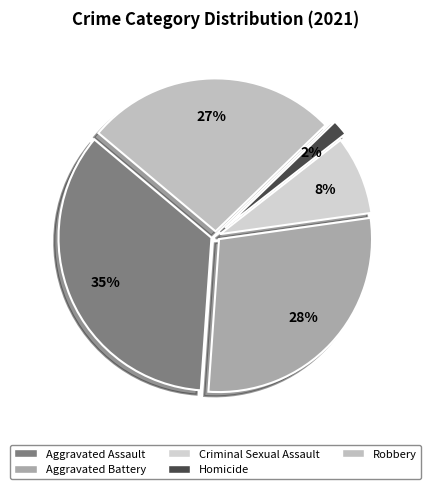

To the nearest percent, what portion does Aggravated Battery represent?

28%